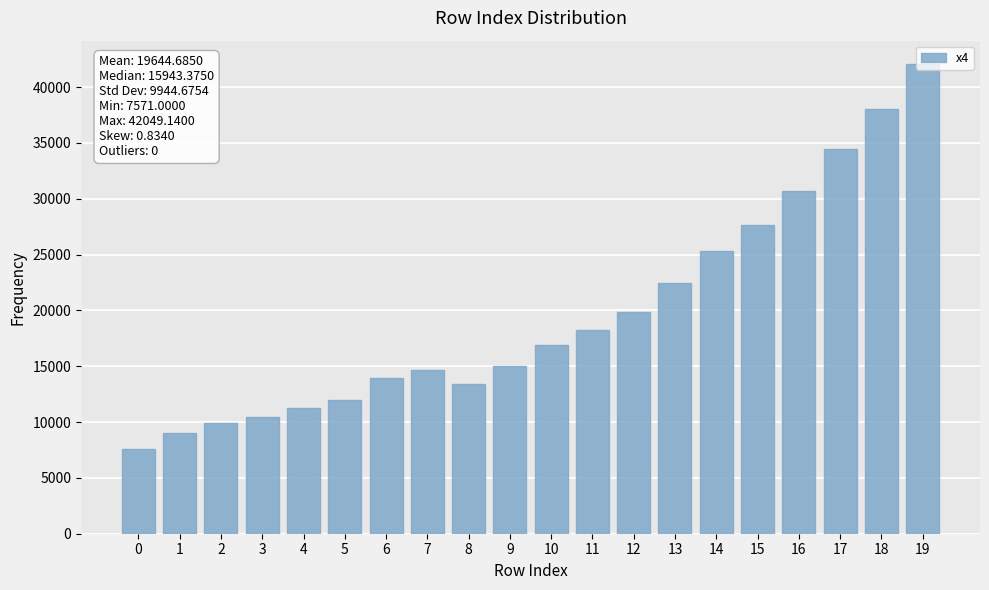

How many distinct data groups are displayed?

1